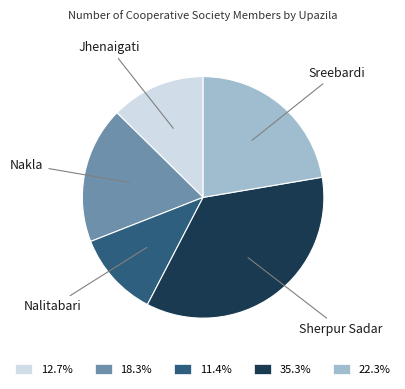

Combined, do 12.7% and 11.4% account for over 50%?

No